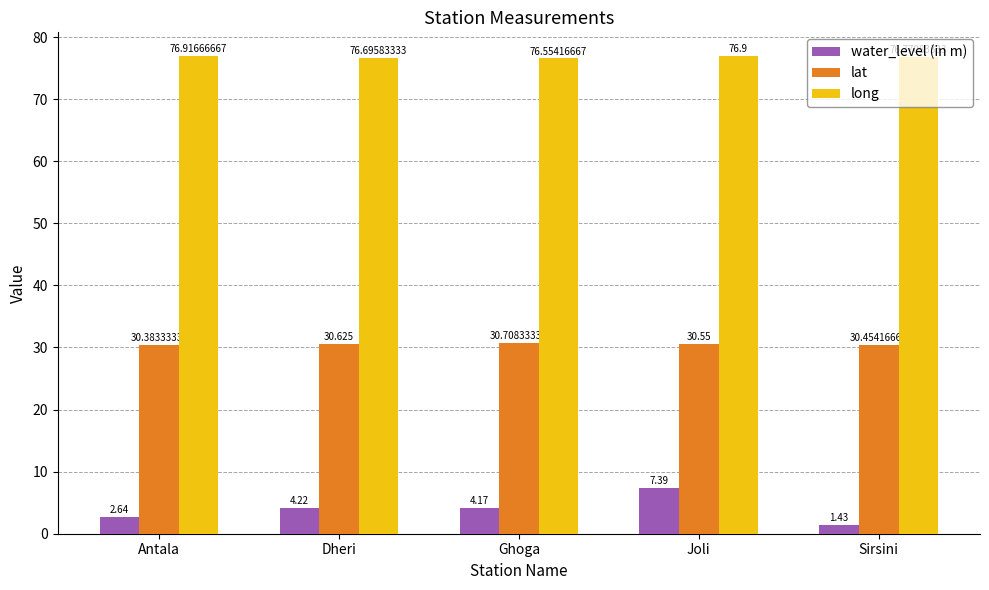

How many data points does each series have?

5